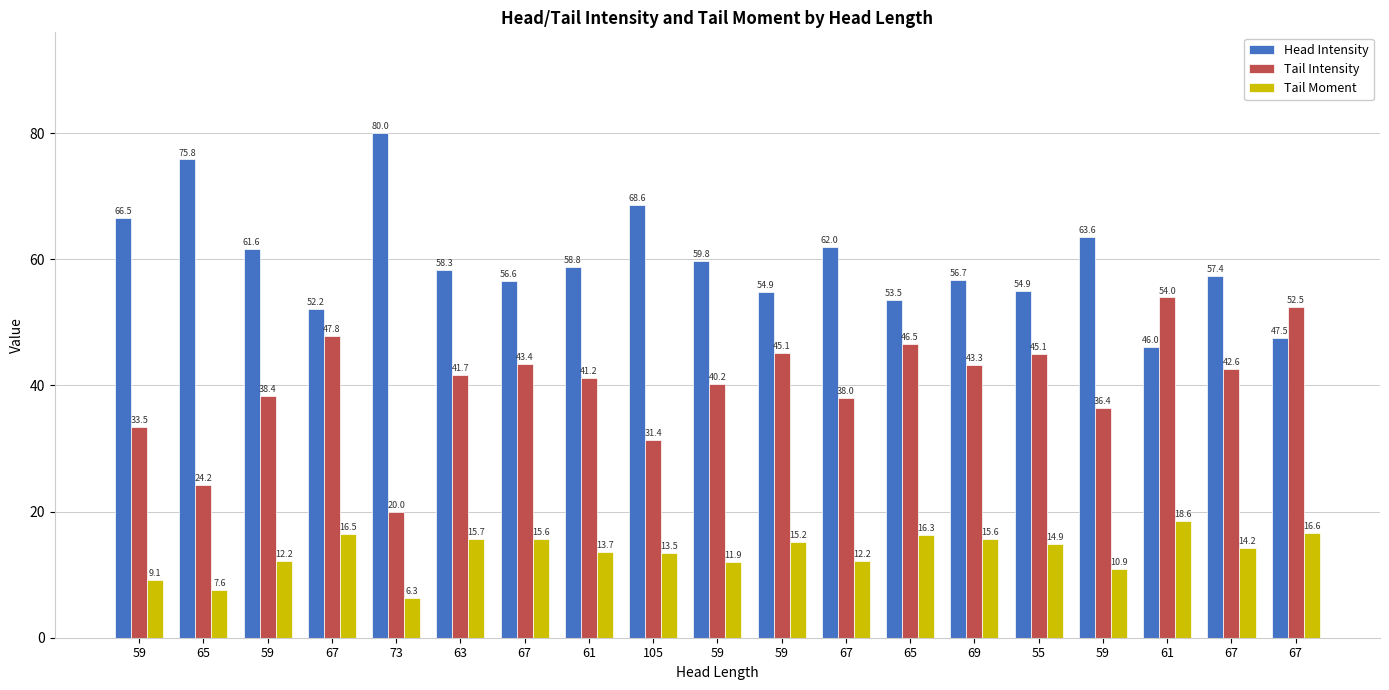

Which has a higher value, 65 or 59?

65